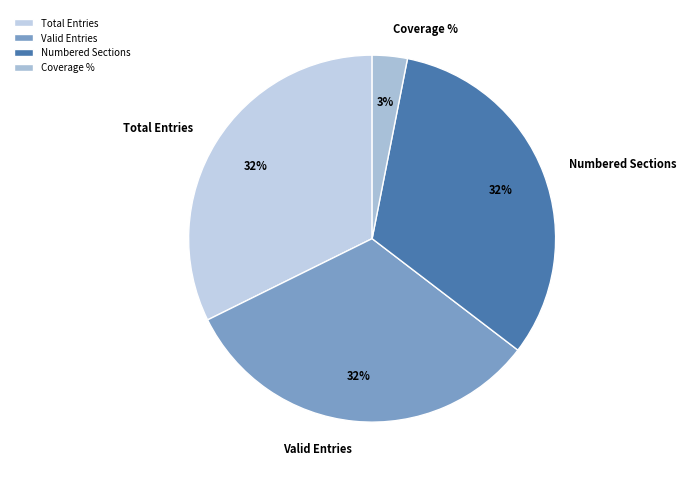

Which slice is the smallest?

Coverage %